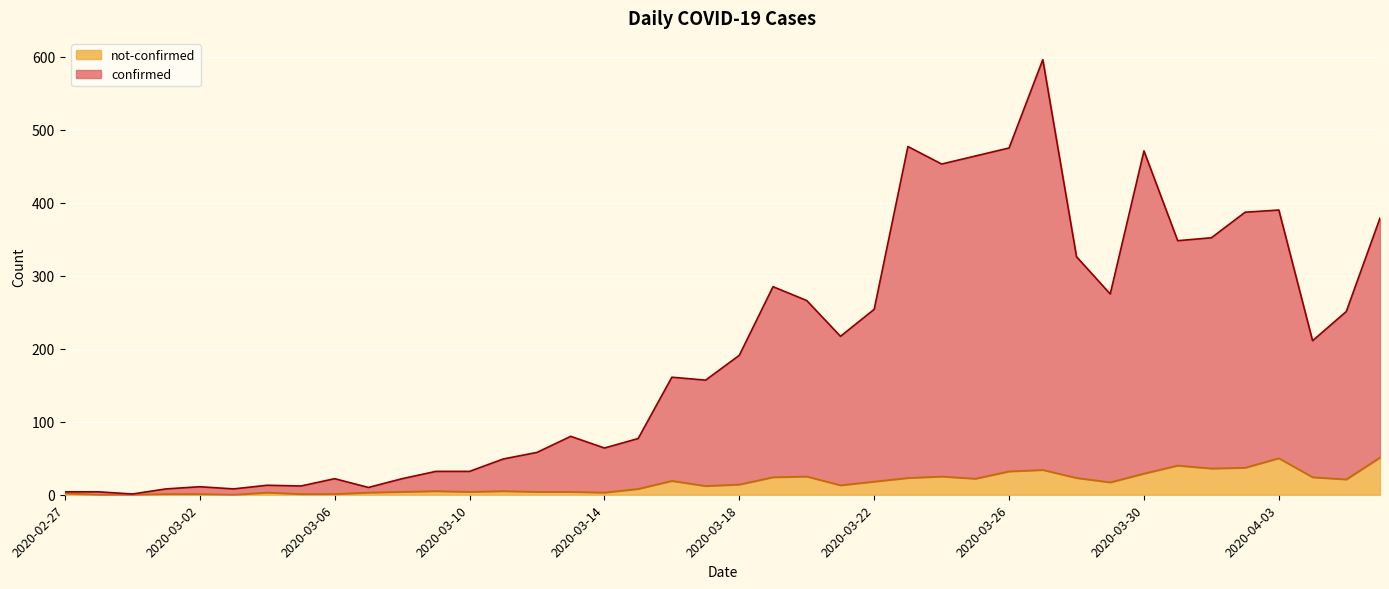

Rank the series at 2020-03-14 from lowest to highest value.

not-confirmed, confirmed